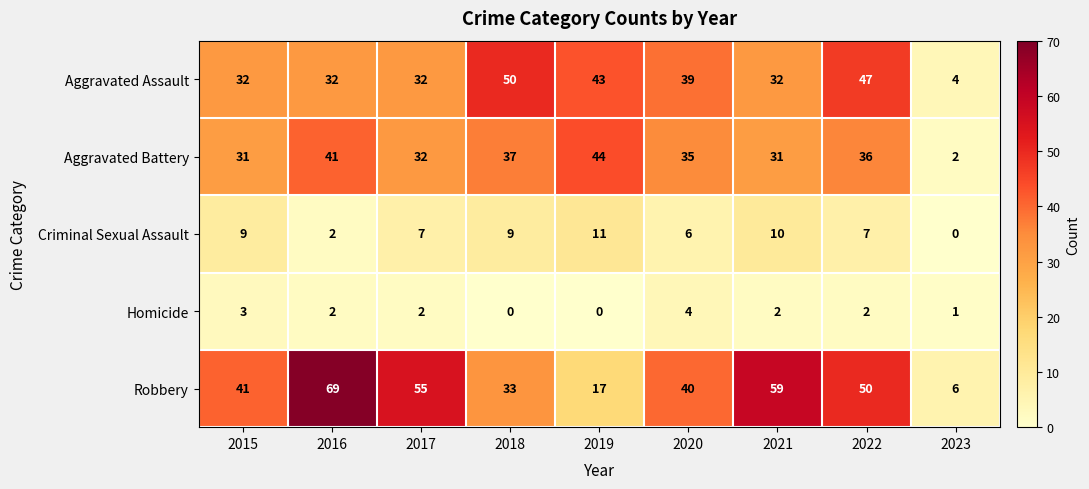

List the labels in order of Robbery value, largest first.

2016, 2021, 2017, 2022, 2015, 2020, 2018, 2019, 2023